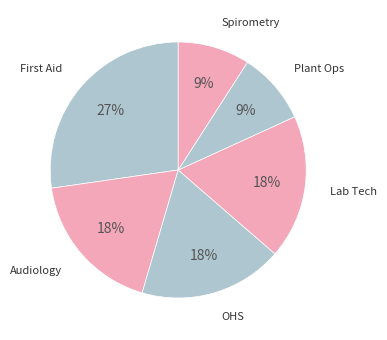

How many slices are in this pie chart?

6